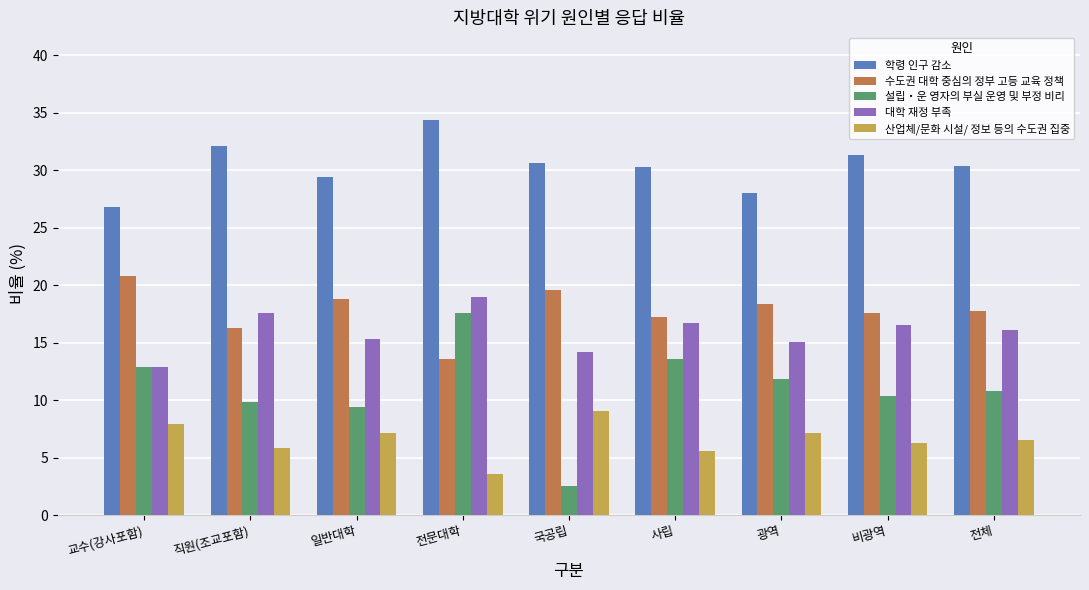

How many data points in 학령 인구 감소 are above 30?

6